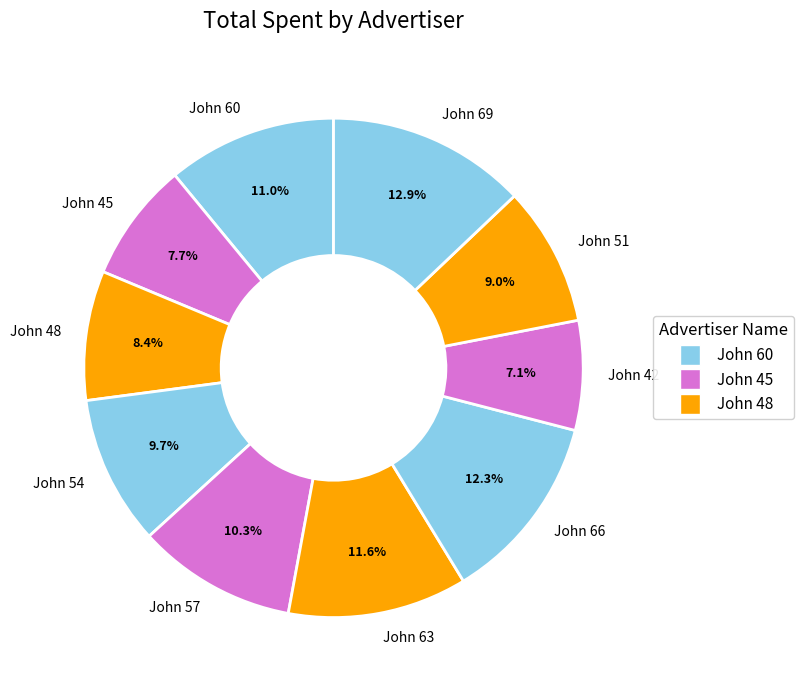

Does John 57 account for over 50% of the chart?

No